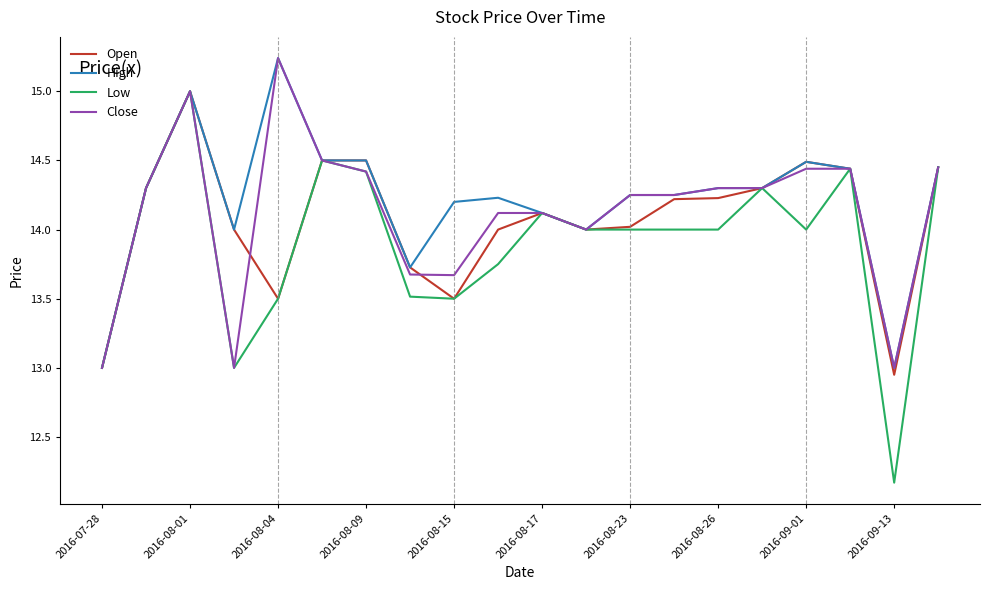

True or false: High has more than 2 points higher than both neighbors.

True